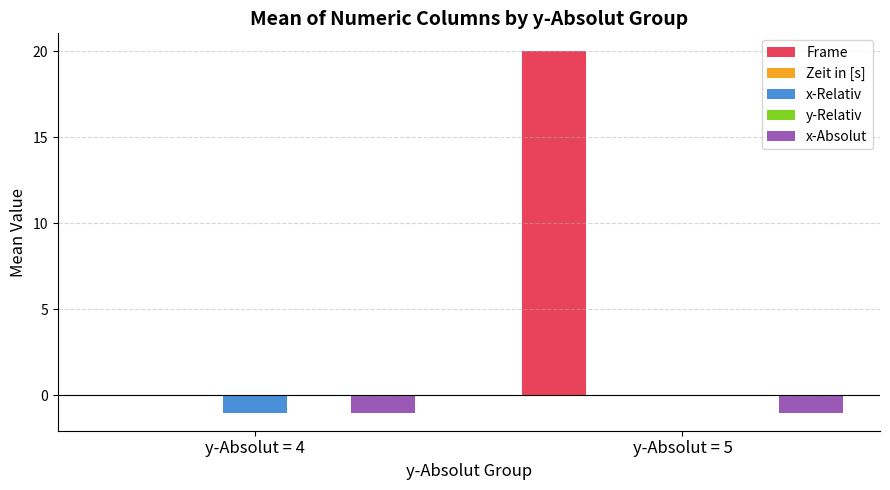

The value of Frame at y-Absolut = 5 is 20.0. True or false?

True